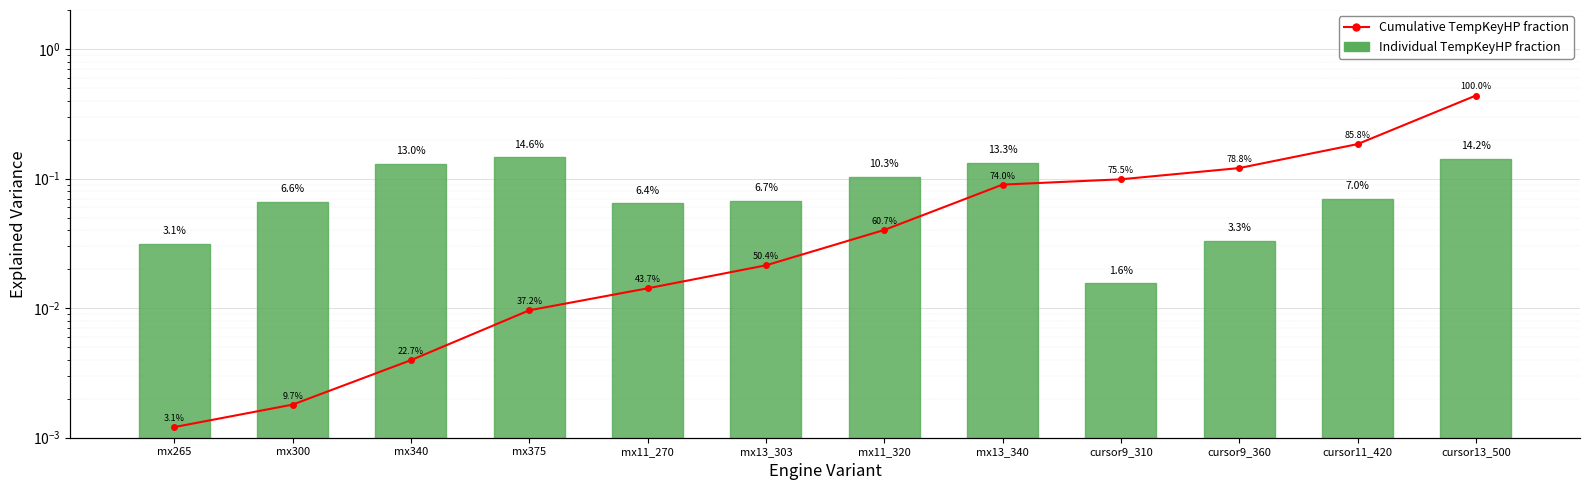

Which has a higher value, cursor9_310 or cursor13_500?

cursor13_500